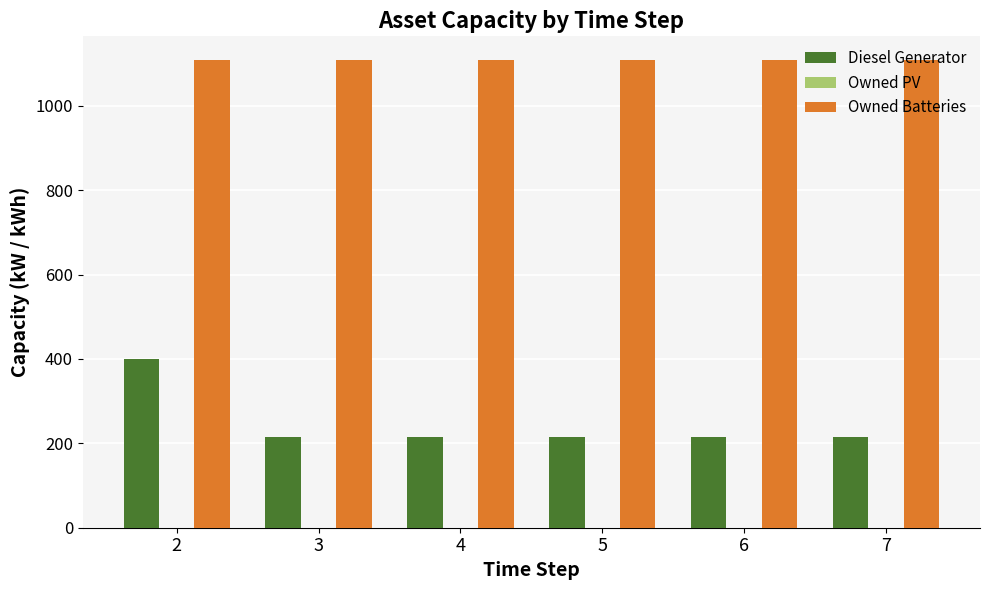

How many series are shown in this chart?

2